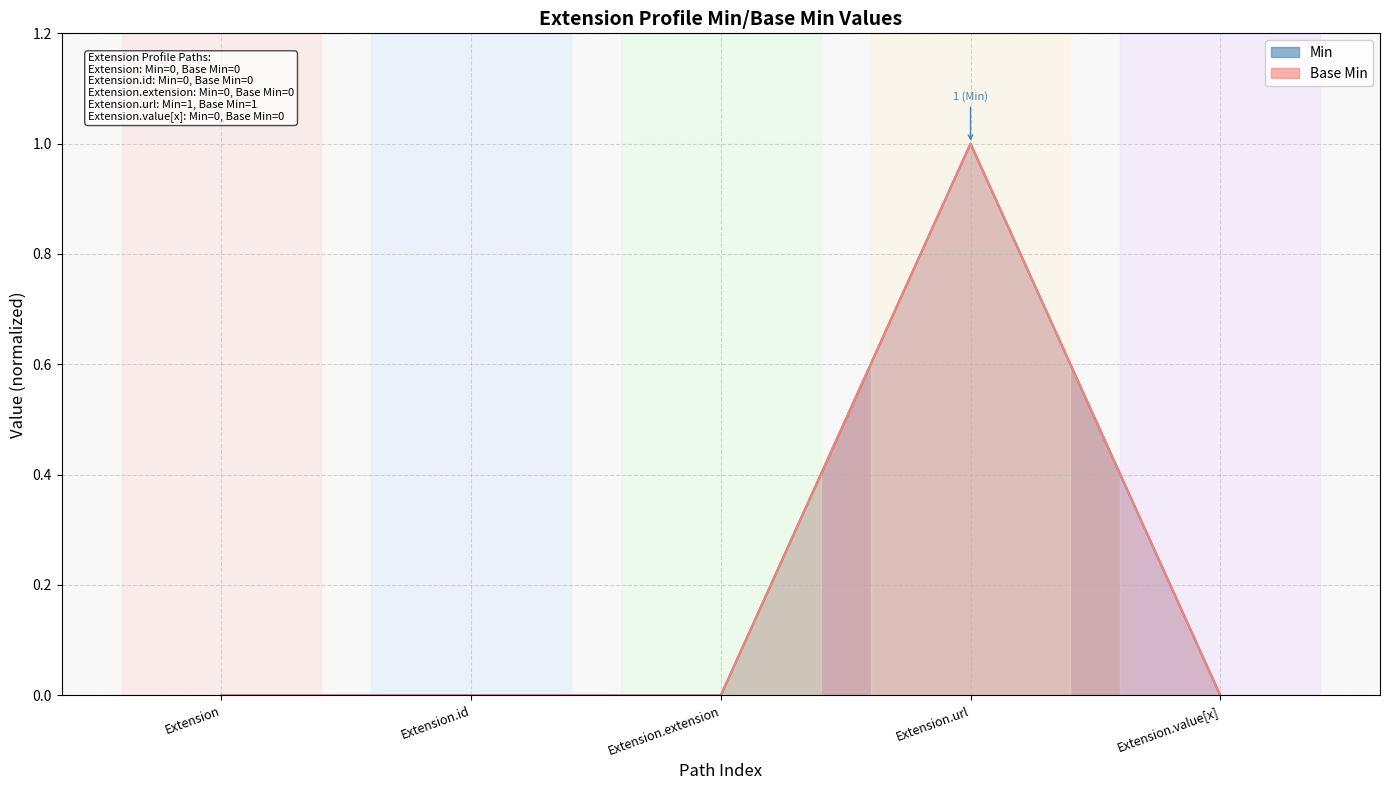

The value of Min at Extension.value[x] is 0. True or false?

True